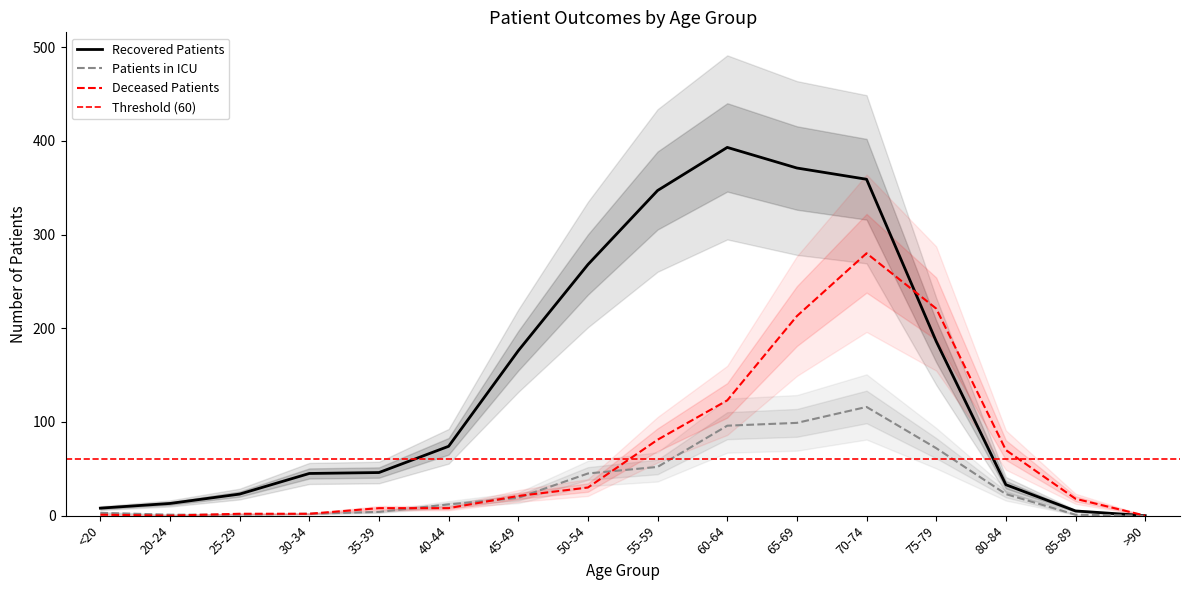

What is the value of the recovered_patients point at the 1st from the left?

8